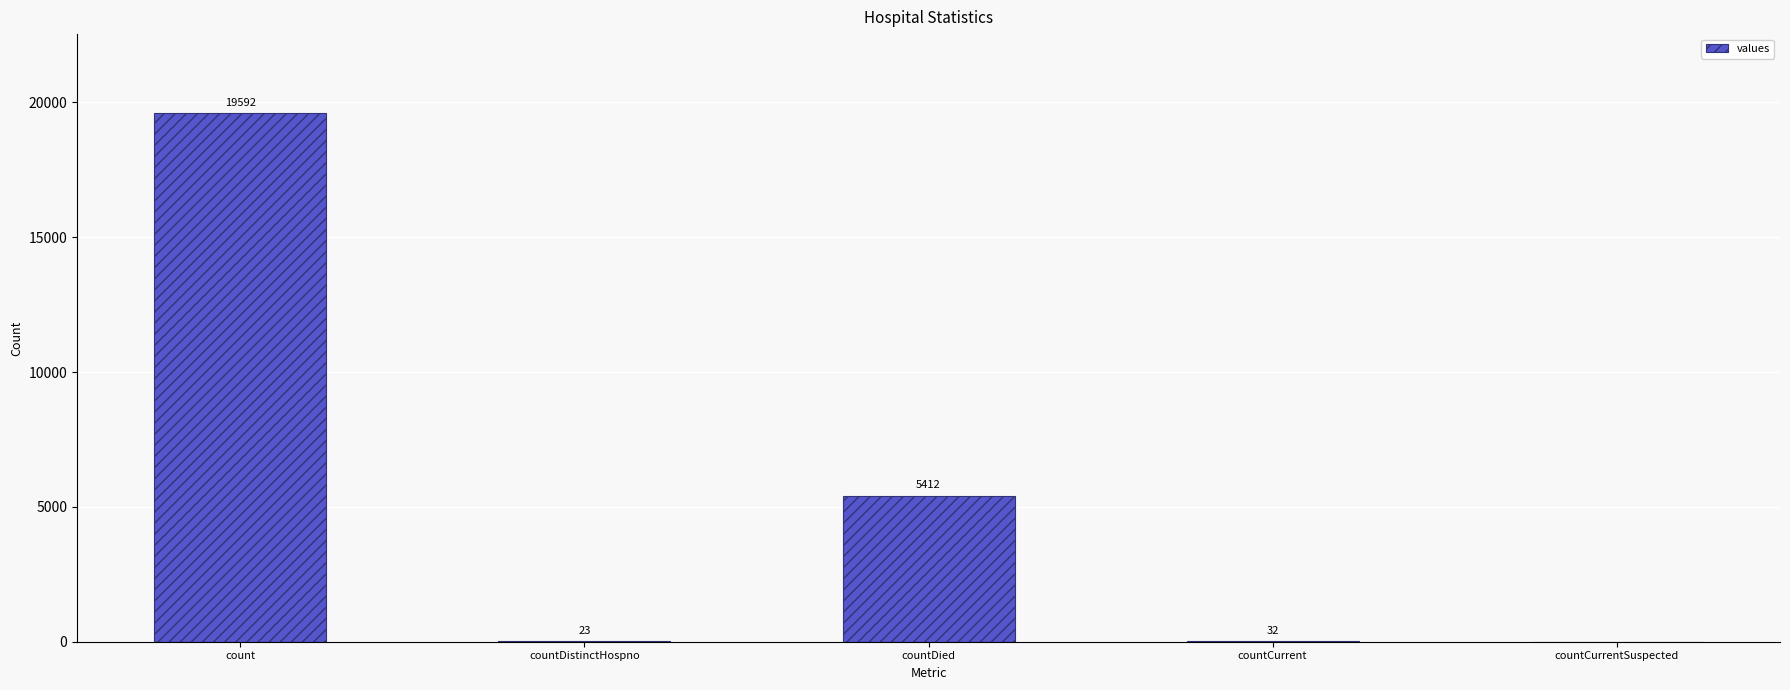

Where does the data first go above 32?

count